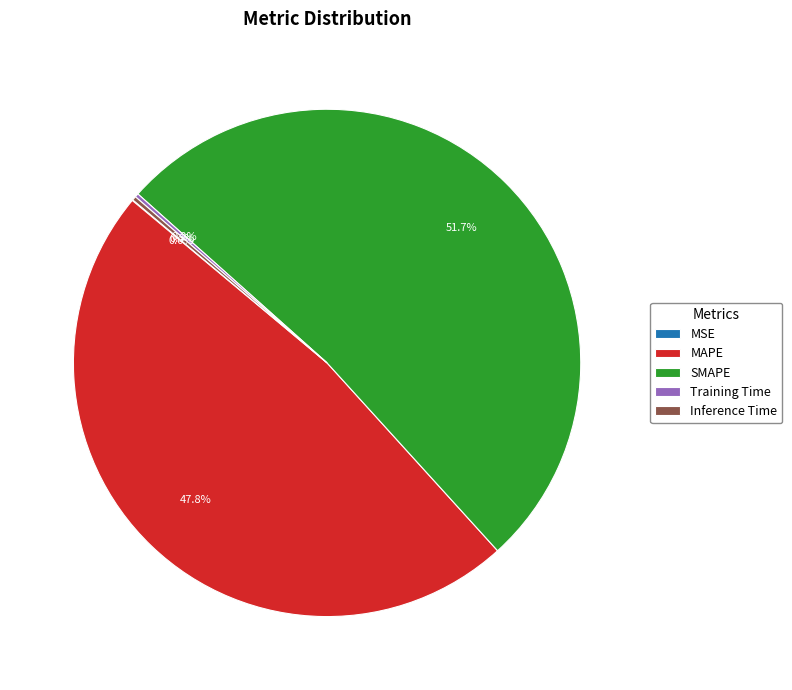

Which slice is the largest?

SMAPE